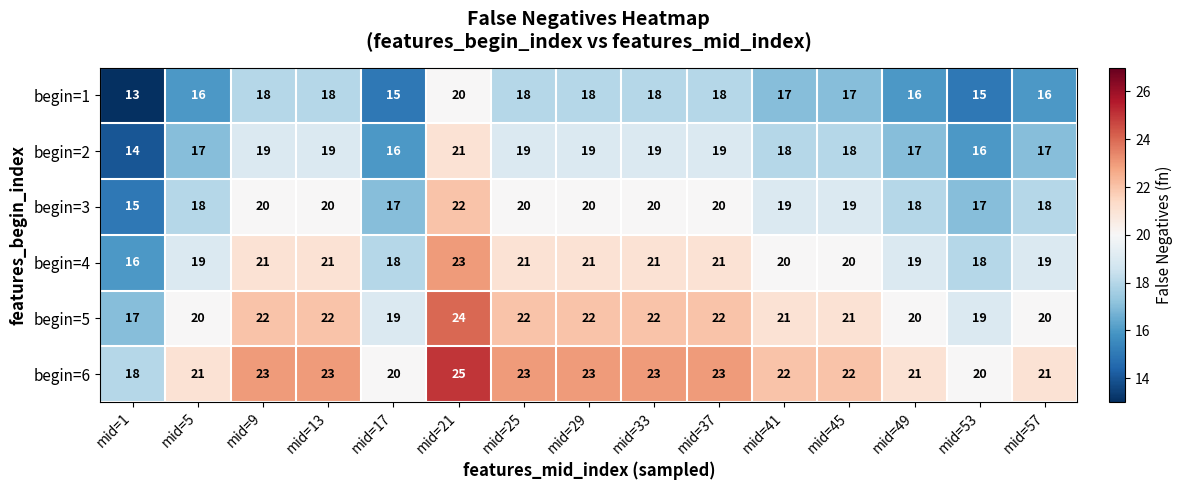

What is the total value across all series at mid=53?

105